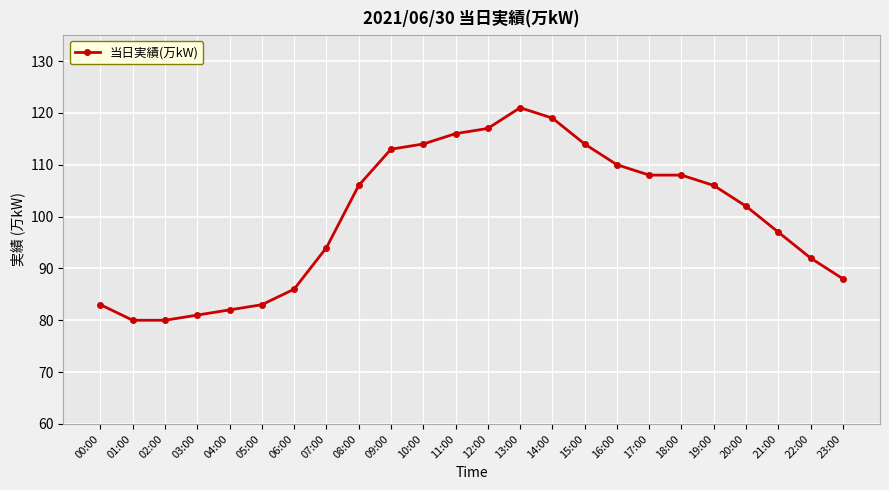

What is the difference between the maximum and minimum values?

41